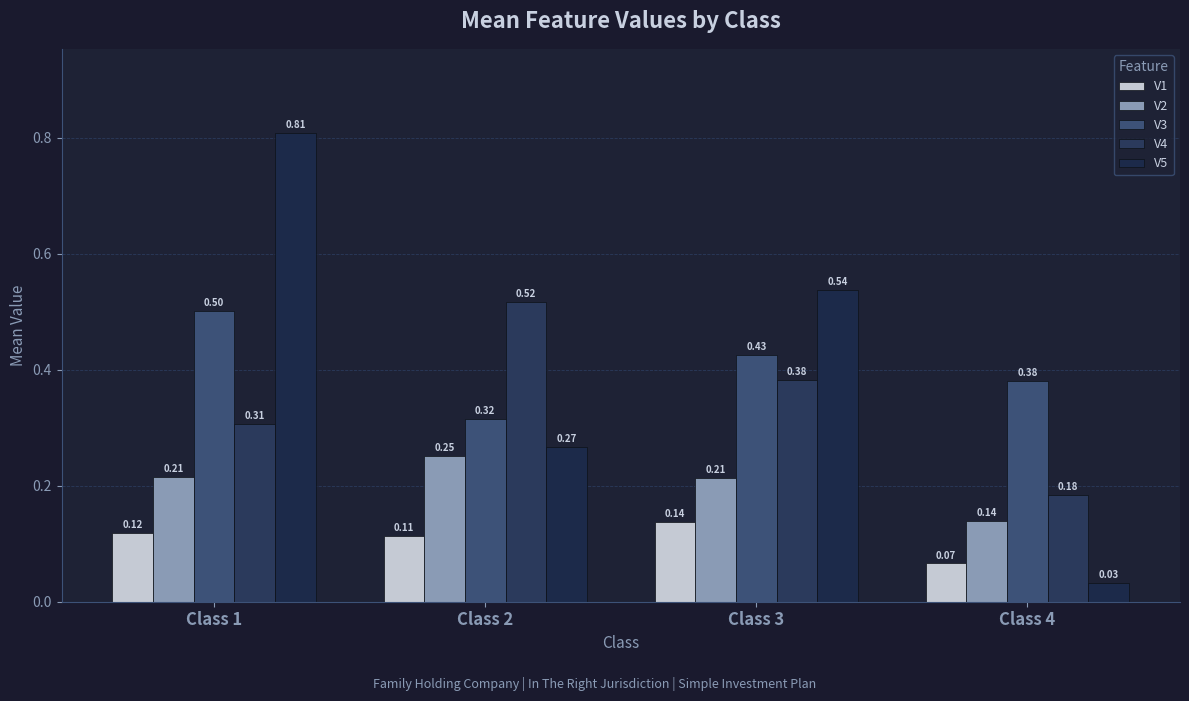

How many groups of bars are there?

4